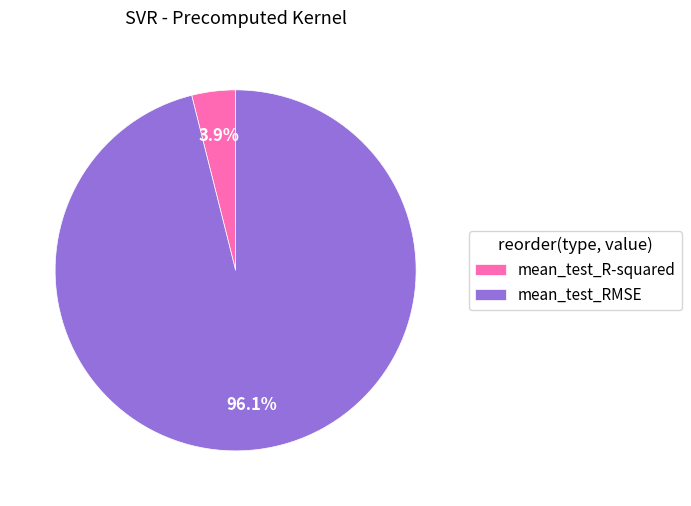

What percentage is the mean_test_R-squared slice, to the nearest percent?

4%